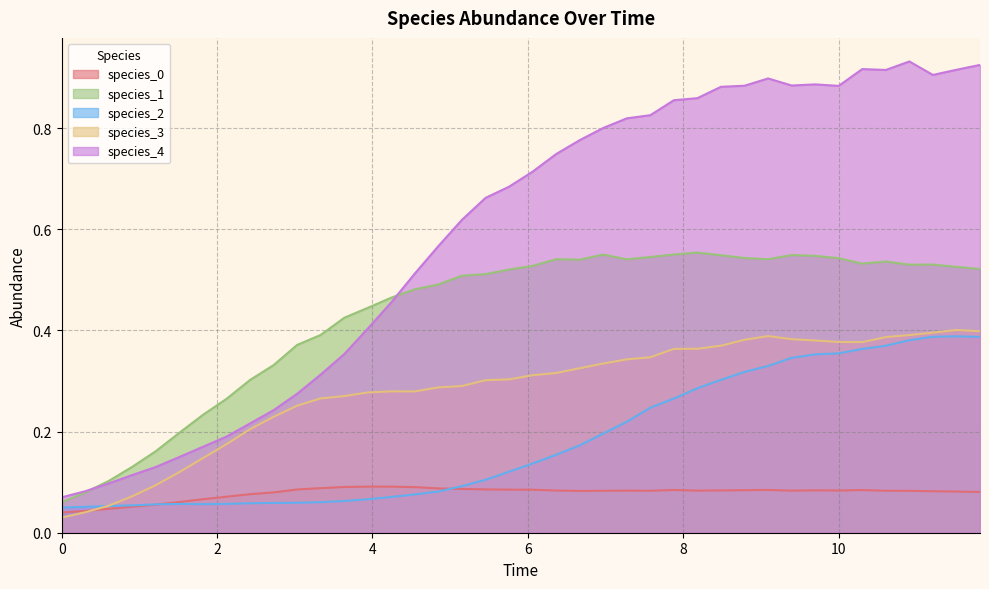

Reading left to right, transcribe all the data shown in this chart.

species_0: 0.0=0.0	0.30303030303030304=0.0	0.6060606060606061=0.0	0.9090909090909092=0.1	1.2121212121212122=0.1	1.5151515151515151=0.1	1.8181818181818183=0.1	2.121212121212121=0.1	2.4242424242424243=0.1	2.7272727272727275=0.1	3.0303030303030303=0.1	3.3333333333333335=0.1	3.6363636363636367=0.1	3.9393939393939394=0.1	4.242424242424242=0.1	4.545454545454546=0.1	4.848484848484849=0.1	5.151515151515151=0.1	5.454545454545455=0.1	5.757575757575758=0.1	6.0606060606060606=0.1	6.363636363636364=0.1	6.666666666666667=0.1	6.96969696969697=0.1	7.272727272727273=0.1	7.575757575757576=0.1	7.878787878787879=0.1	8.181818181818182=0.1	8.484848484848484=0.1	8.787878787878789=0.1	9.090909090909092=0.1	9.393939393939394=0.1	9.696969696969697=0.1	10.0=0.1	10.303030303030303=0.1	10.606060606060606=0.1	10.90909090909091=0.1	11.212121212121213=0.1	11.515151515151516=0.1	11.818181818181818=0.1
species_1: 0.0=0.1	0.30303030303030304=0.1	0.6060606060606061=0.1	0.9090909090909092=0.1	1.2121212121212122=0.2	1.5151515151515151=0.2	1.8181818181818183=0.2	2.121212121212121=0.3	2.4242424242424243=0.3	2.7272727272727275=0.3	3.0303030303030303=0.4	3.3333333333333335=0.4	3.6363636363636367=0.4	3.9393939393939394=0.4	4.242424242424242=0.5	4.545454545454546=0.5	4.848484848484849=0.5	5.151515151515151=0.5	5.454545454545455=0.5	5.757575757575758=0.5	6.0606060606060606=0.5	6.363636363636364=0.5	6.666666666666667=0.5	6.96969696969697=0.6	7.272727272727273=0.5	7.575757575757576=0.5	7.878787878787879=0.6	8.181818181818182=0.6	8.484848484848484=0.5	8.787878787878789=0.5	9.090909090909092=0.5	9.393939393939394=0.5	9.696969696969697=0.5	10.0=0.5	10.303030303030303=0.5	10.606060606060606=0.5	10.90909090909091=0.5	11.212121212121213=0.5	11.515151515151516=0.5	11.818181818181818=0.5
species_2: 0.0=0.1	0.30303030303030304=0.1	0.6060606060606061=0.1	0.9090909090909092=0.1	1.2121212121212122=0.1	1.5151515151515151=0.1	1.8181818181818183=0.1	2.121212121212121=0.1	2.4242424242424243=0.1	2.7272727272727275=0.1	3.0303030303030303=0.1	3.3333333333333335=0.1	3.6363636363636367=0.1	3.9393939393939394=0.1	4.242424242424242=0.1	4.545454545454546=0.1	4.848484848484849=0.1	5.151515151515151=0.1	5.454545454545455=0.1	5.757575757575758=0.1	6.0606060606060606=0.1	6.363636363636364=0.2	6.666666666666667=0.2	6.96969696969697=0.2	7.272727272727273=0.2	7.575757575757576=0.2	7.878787878787879=0.3	8.181818181818182=0.3	8.484848484848484=0.3	8.787878787878789=0.3	9.090909090909092=0.3	9.393939393939394=0.3	9.696969696969697=0.4	10.0=0.4	10.303030303030303=0.4	10.606060606060606=0.4	10.90909090909091=0.4	11.212121212121213=0.4	11.515151515151516=0.4	11.818181818181818=0.4
species_3: 0.0=0.0	0.30303030303030304=0.0	0.6060606060606061=0.1	0.9090909090909092=0.1	1.2121212121212122=0.1	1.5151515151515151=0.1	1.8181818181818183=0.1	2.121212121212121=0.2	2.4242424242424243=0.2	2.7272727272727275=0.2	3.0303030303030303=0.3	3.3333333333333335=0.3	3.6363636363636367=0.3	3.9393939393939394=0.3	4.242424242424242=0.3	4.545454545454546=0.3	4.848484848484849=0.3	5.151515151515151=0.3	5.454545454545455=0.3	5.757575757575758=0.3	6.0606060606060606=0.3	6.363636363636364=0.3	6.666666666666667=0.3	6.96969696969697=0.3	7.272727272727273=0.3	7.575757575757576=0.3	7.878787878787879=0.4	8.181818181818182=0.4	8.484848484848484=0.4	8.787878787878789=0.4	9.090909090909092=0.4	9.393939393939394=0.4	9.696969696969697=0.4	10.0=0.4	10.303030303030303=0.4	10.606060606060606=0.4	10.90909090909091=0.4	11.212121212121213=0.4	11.515151515151516=0.4	11.818181818181818=0.4
species_4: 0.0=0.1	0.30303030303030304=0.1	0.6060606060606061=0.1	0.9090909090909092=0.1	1.2121212121212122=0.1	1.5151515151515151=0.1	1.8181818181818183=0.2	2.121212121212121=0.2	2.4242424242424243=0.2	2.7272727272727275=0.2	3.0303030303030303=0.3	3.3333333333333335=0.3	3.6363636363636367=0.4	3.9393939393939394=0.4	4.242424242424242=0.5	4.545454545454546=0.5	4.848484848484849=0.6	5.151515151515151=0.6	5.454545454545455=0.7	5.757575757575758=0.7	6.0606060606060606=0.7	6.363636363636364=0.7	6.666666666666667=0.8	6.96969696969697=0.8	7.272727272727273=0.8	7.575757575757576=0.8	7.878787878787879=0.9	8.181818181818182=0.9	8.484848484848484=0.9	8.787878787878789=0.9	9.090909090909092=0.9	9.393939393939394=0.9	9.696969696969697=0.9	10.0=0.9	10.303030303030303=0.9	10.606060606060606=0.9	10.90909090909091=0.9	11.212121212121213=0.9	11.515151515151516=0.9	11.818181818181818=0.9